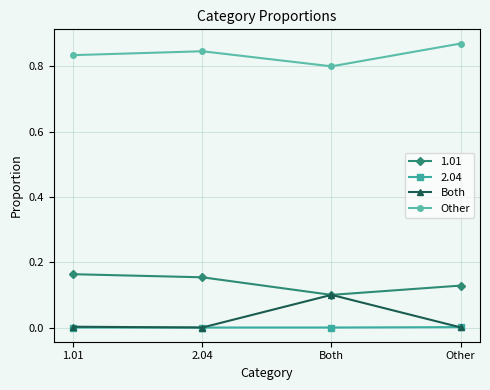

Rank the series by their maximum value, from lowest to highest.

2.04, Both, 1.01, Other